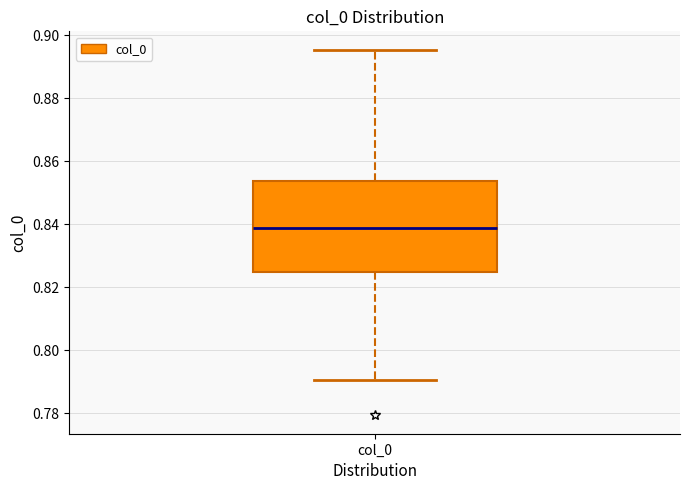

Read this box plot against the y-axis: the position of the median line, the range covered by the box, and the ends of both whiskers. The values are not printed on the chart, so give them approximately, as read against the axis.

median 0.838, box 0.824 to 0.854, whiskers 0.790 to 0.896